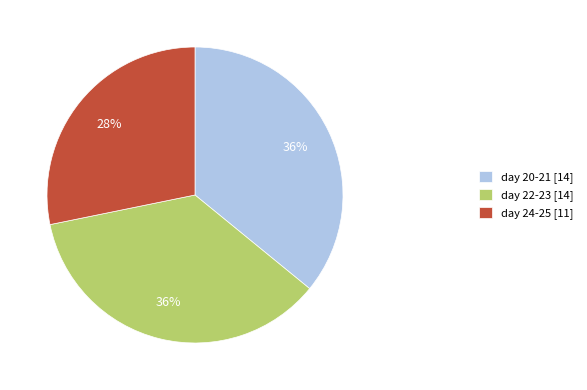

To the nearest percent, what percentage of the pie is day 20-21 [14]?

36%